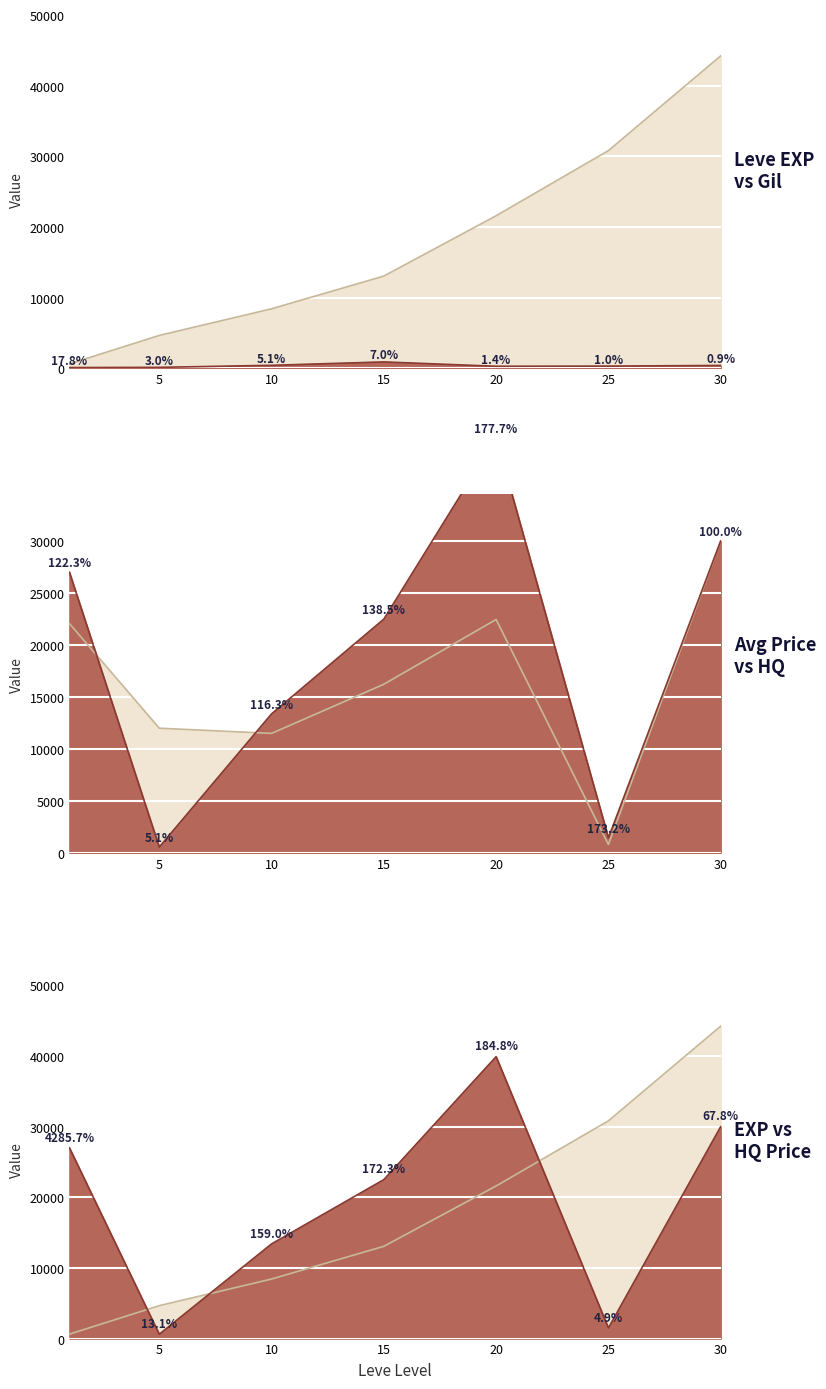

True or false: currentAveragePrice and Leve Gil cross at least once.

False